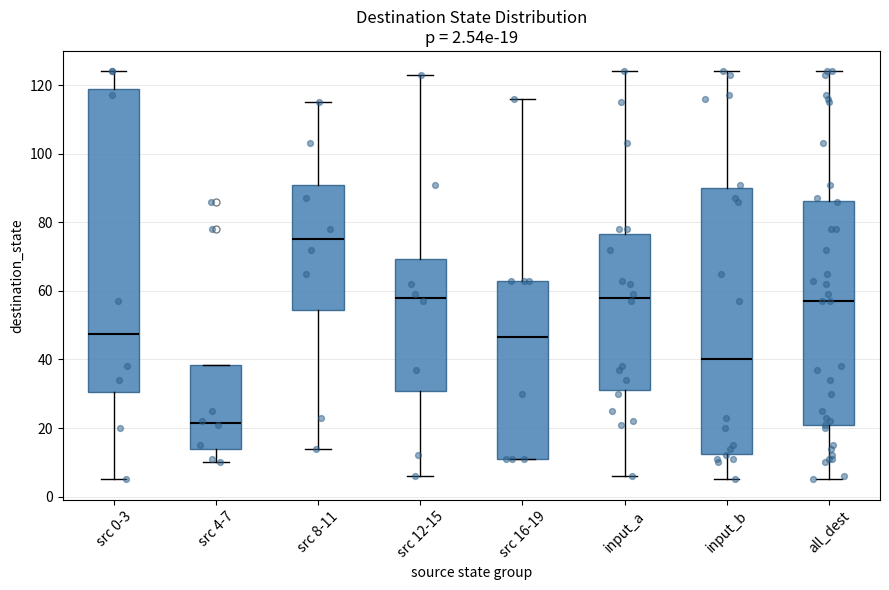

Which box has the highest median line?

src 8-11